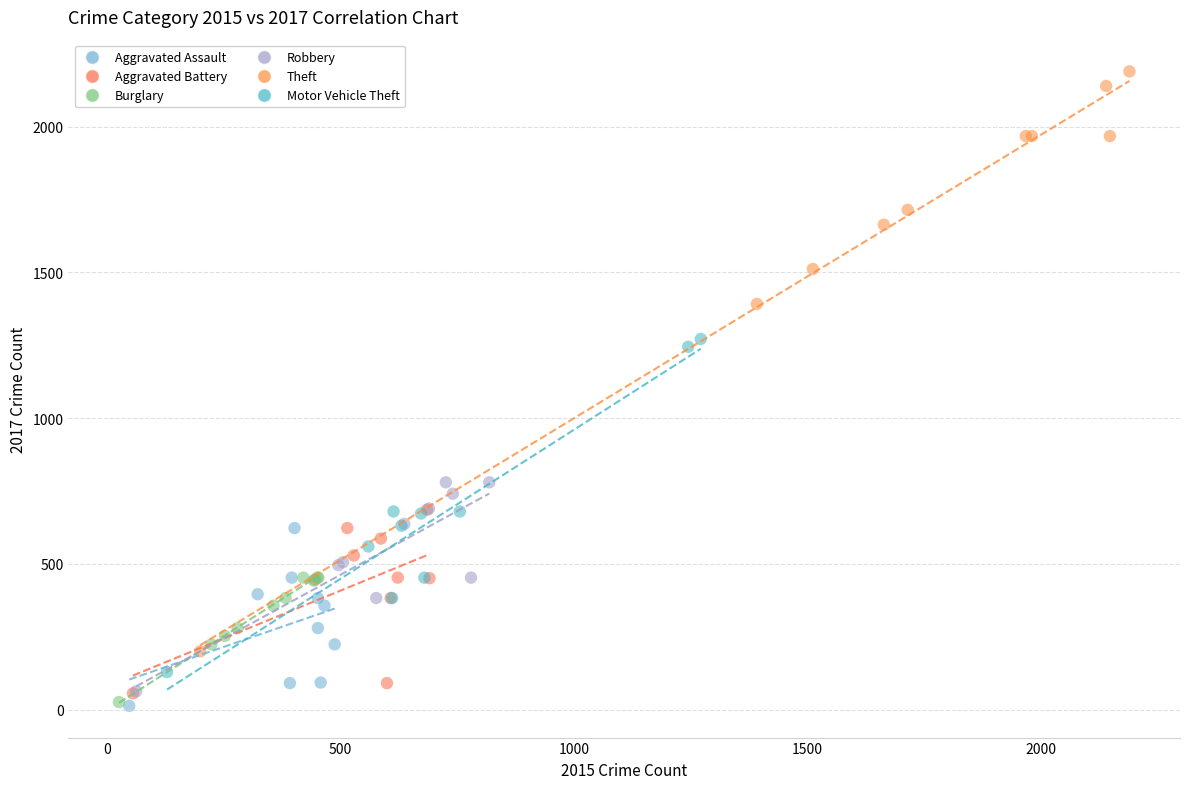

Which series reaches the maximum Y coordinate?

Theft